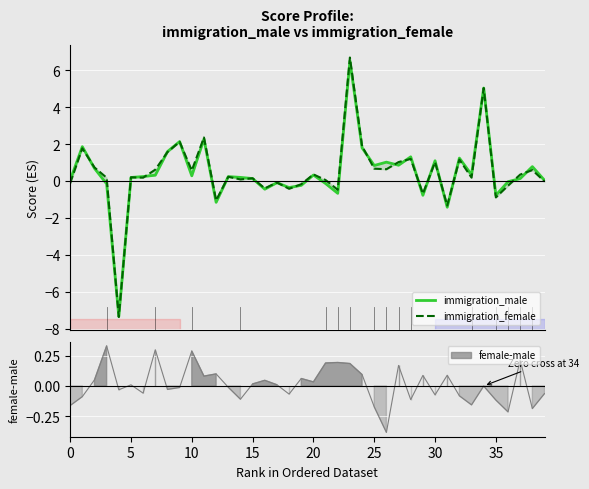

At how many categories does at least one series exceed 3?

2